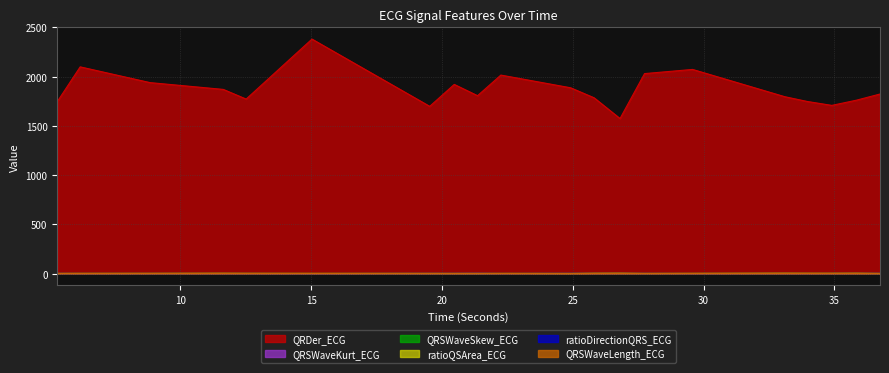

Reading left to right, extract all data points from this chart.

QRDer_ECG: 1746.3	2099.1	1939.0	1870.2	1772.0	2381.2	1698.1	1920.9	1806.3	2015.6	1886.8	1785.2	1574.3	2030.6	2073.0	1796.1	1747.7	1707.9	1760.3	1823.3
QRSWaveSkew_ECG: 1.8	1.5	1.6	1.5	1.6	1.3	1.8	1.8	2.0	1.6	1.7	1.6	1.7	1.8	1.5	1.6	1.5	1.5	1.6	1.8
QRSWaveKurt_ECG: 2.0	1.0	1.2	1.0	1.2	0.5	2.0	1.9	3.0	1.1	1.7	1.2	1.5	1.7	0.9	1.2	0.9	1.0	1.1	2.2
ratioDirectionQRS_ECG: 0.0	0.5	0.2	0.3	0.3	0.1	0.2	0.5	0.1	0.1	1.2	0.7	0.5	0.5	0.2	0.2	0.2	0.5	0.6	0.6
ratioQSArea_ECG: 1.0	2.0	2.0	3.0	2.3	2.0	1.2	1.2	0.7	1.4	1.2	3.0	3.5	1.2	2.0	3.5	3.0	3.0	3.5	1.0
QRSWaveLength_ECG: 0.1	0.1	0.1	0.1	0.1	0.1	0.1	0.1	0.2	0.1	0.1	0.1	0.1	0.1	0.1	0.1	0.1	0.1	0.1	0.1